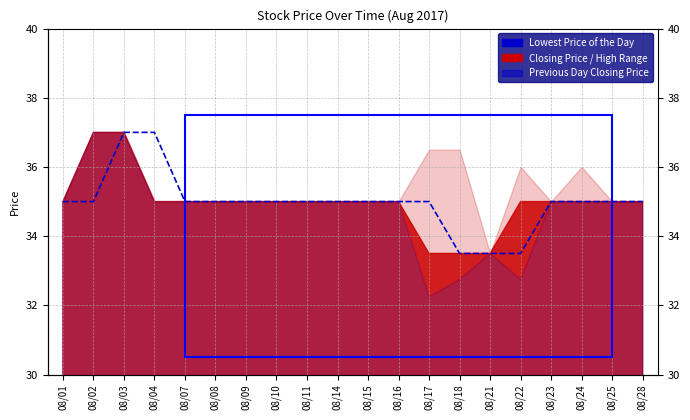

What is the sum of all values?

699.5